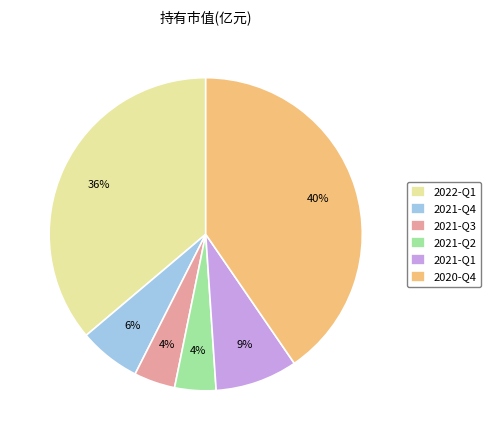

Which category has the biggest portion of the pie?

2020-Q4